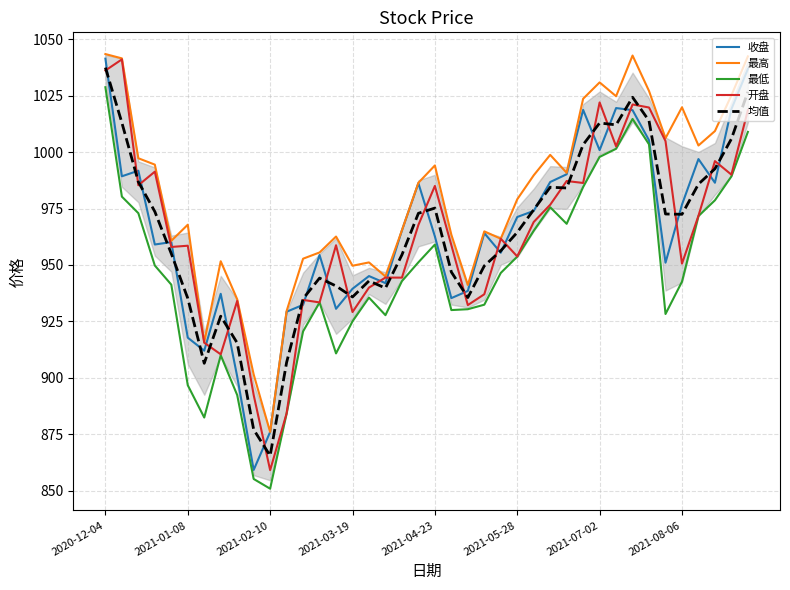

What is the lowest value of the 最低 series?

850.8